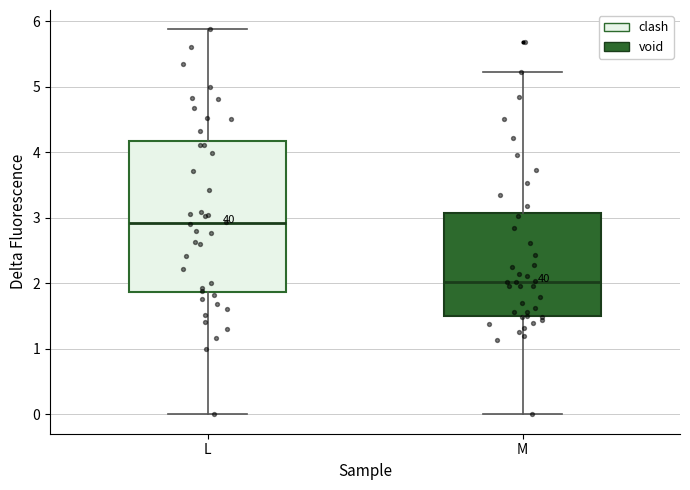

Which box has the lowest median line?

M